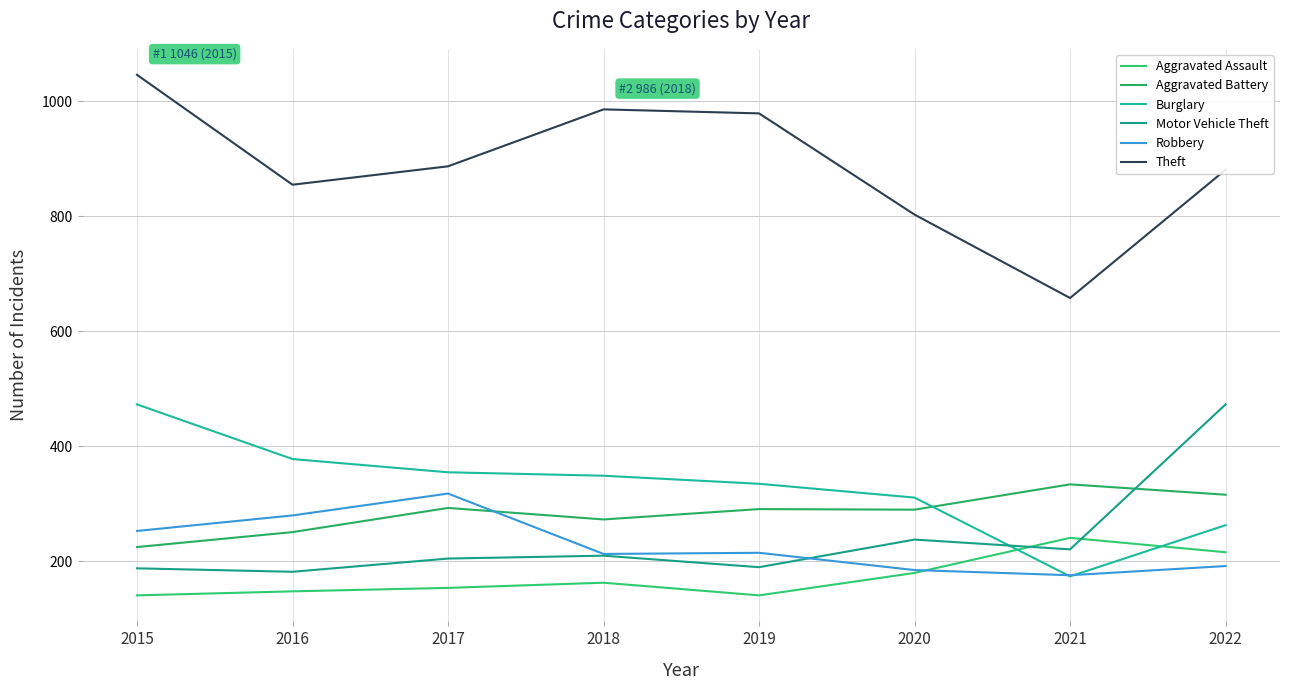

What is the minimum value for Theft?

658